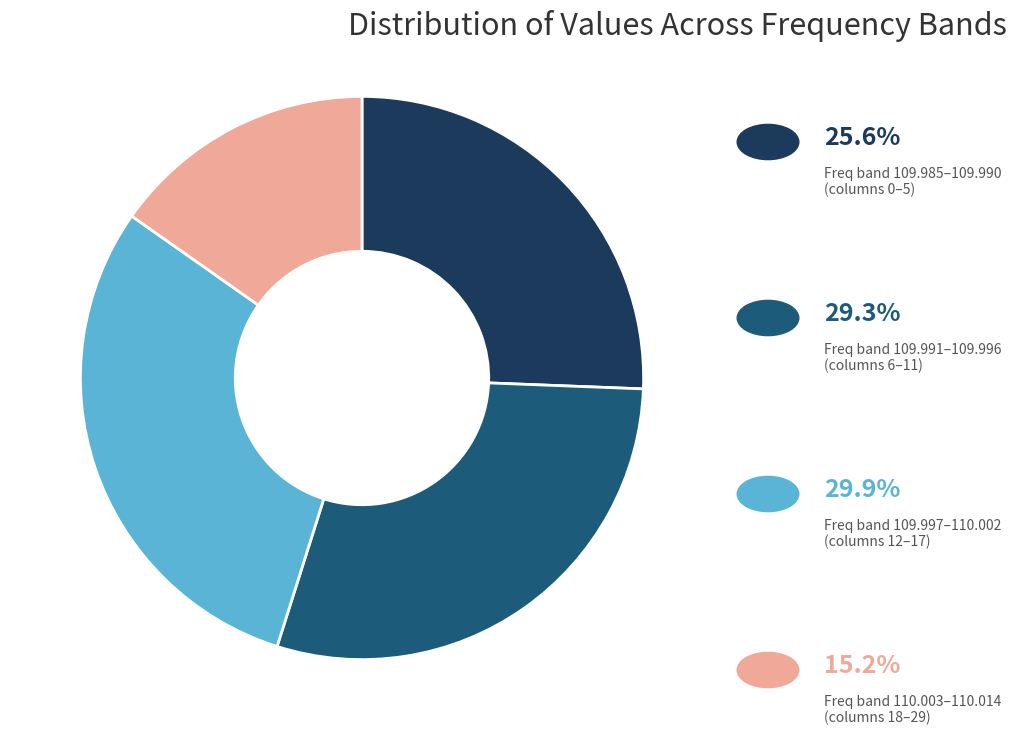

Does any single category account for the majority?

No